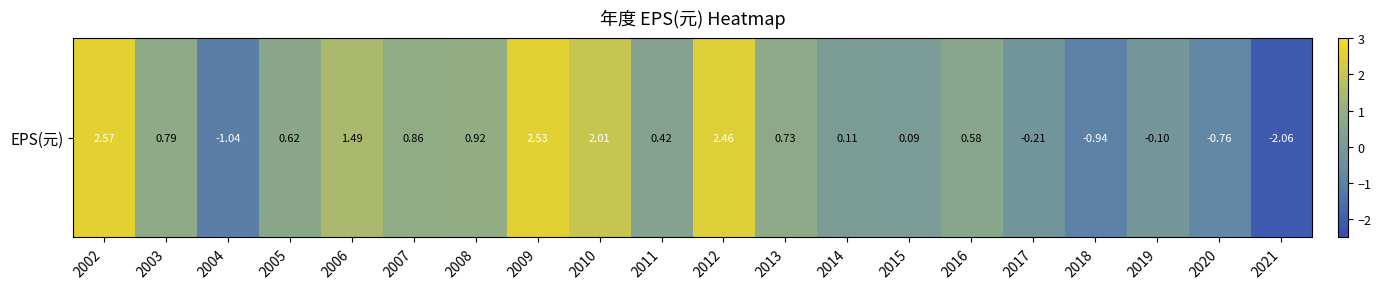

Count the number of categories in the chart.

20